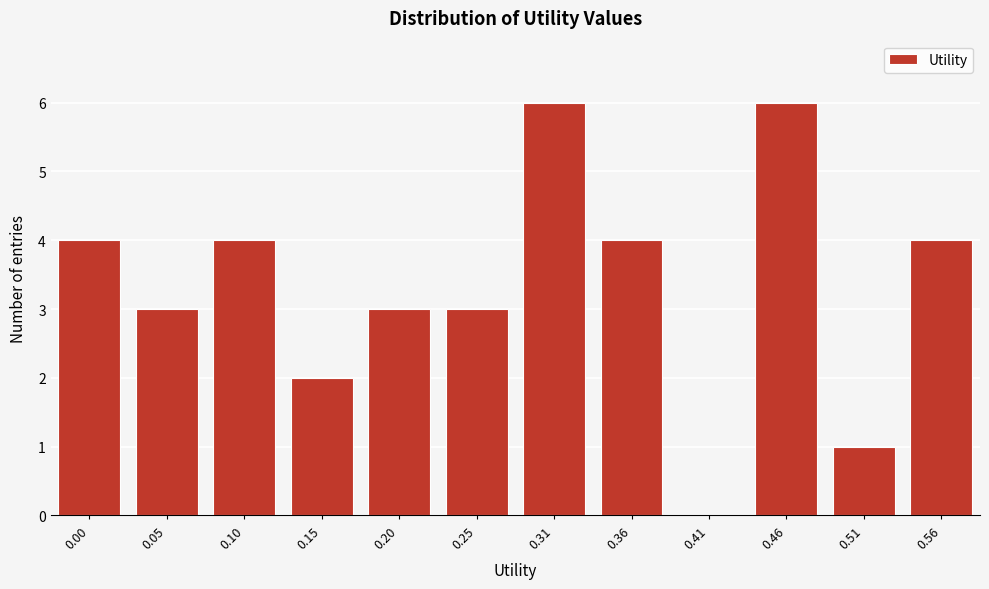

Reading right to left, transcribe all the data shown in this chart.

0.56=4	0.51=1	0.46=6	0.41=0	0.36=4	0.31=6	0.25=3	0.20=3	0.15=2	0.10=4	0.05=3	0.00=4